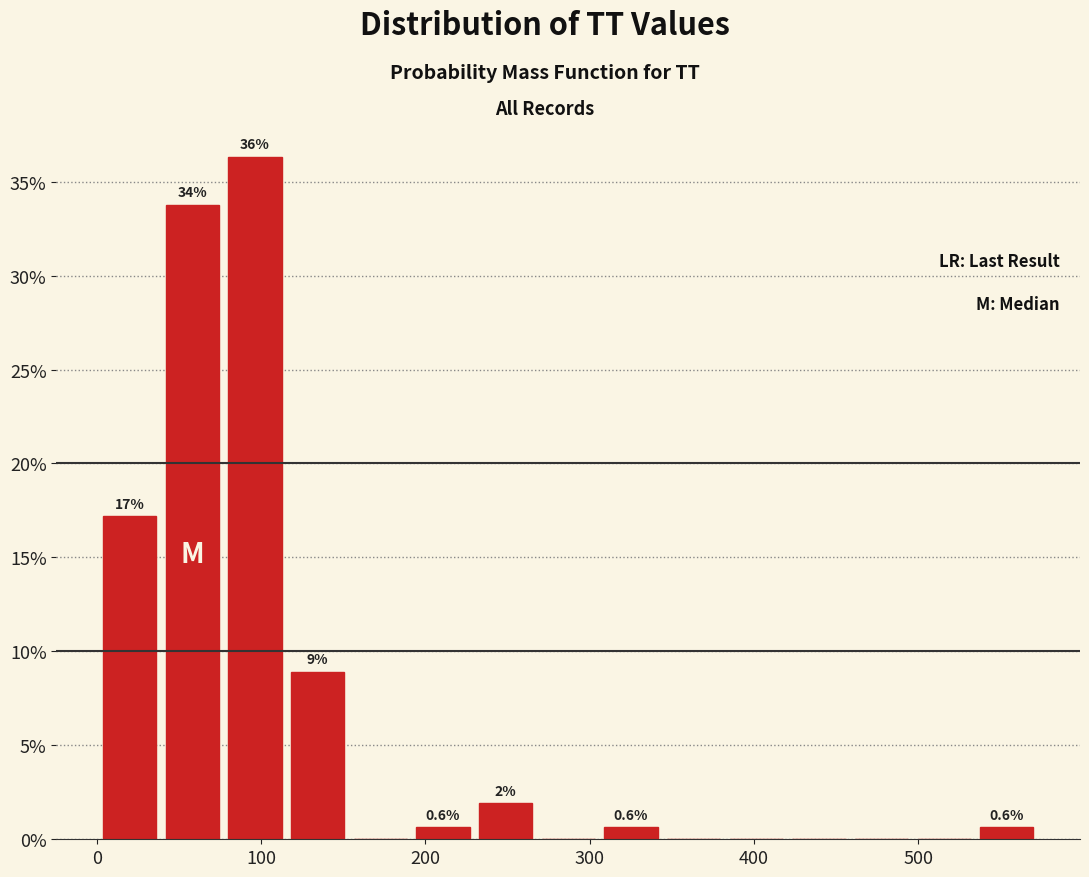

Around what value on the x-axis is the tallest bar? Give the approximate position of its centre, as read against the axis.

100